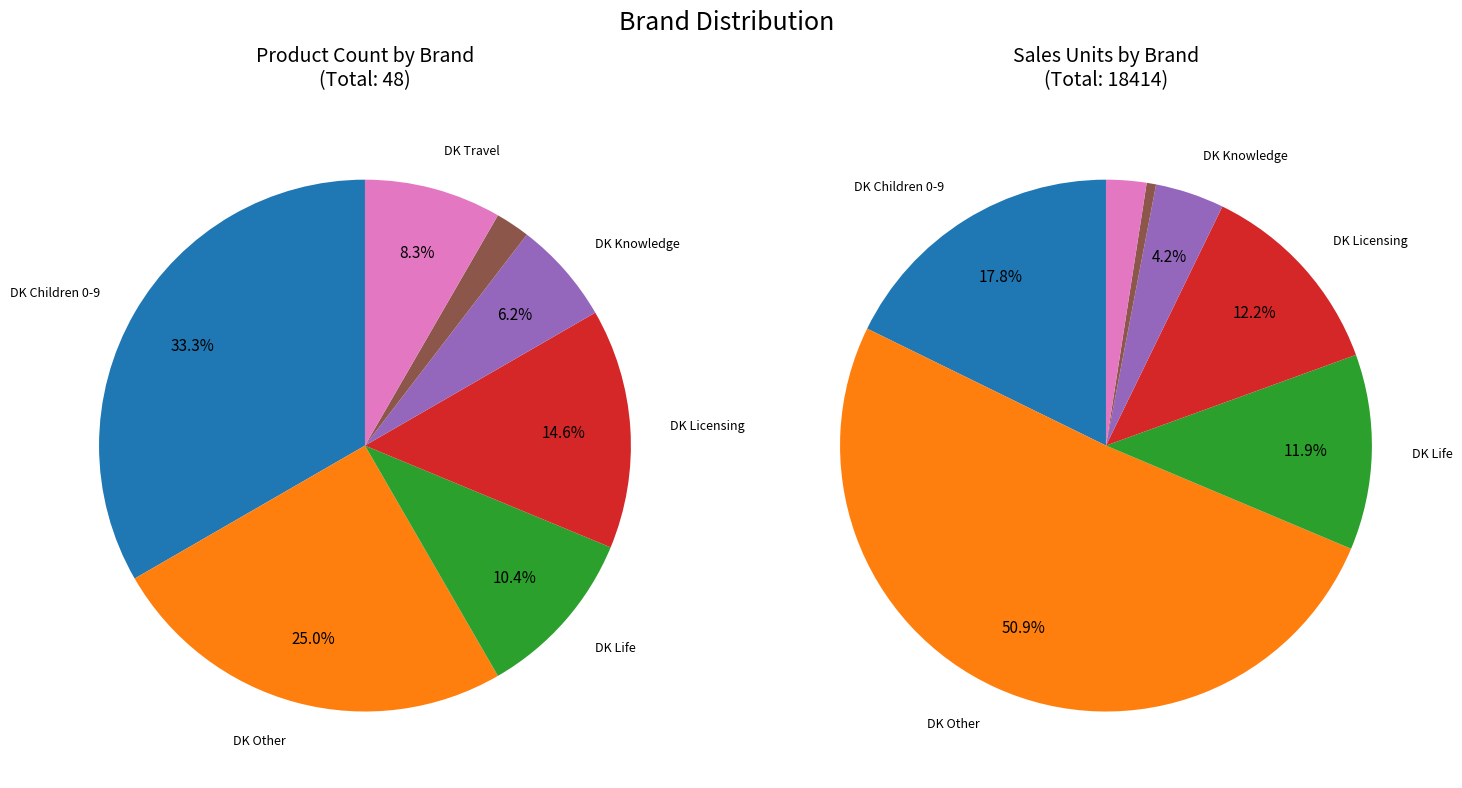

To the nearest percent, what portion does DK Licensing represent?

15%